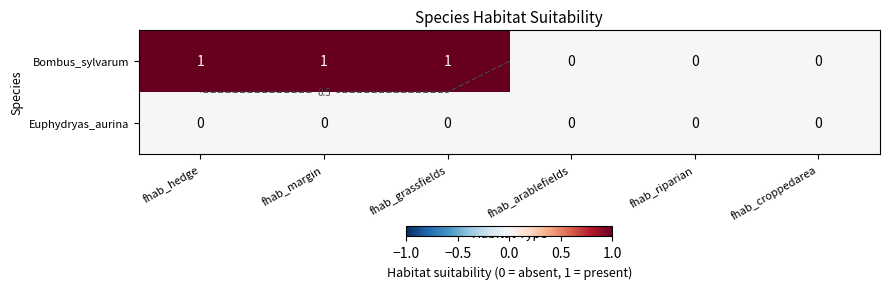

How many Bombus_sylvarum values are between 0 and 1?

6